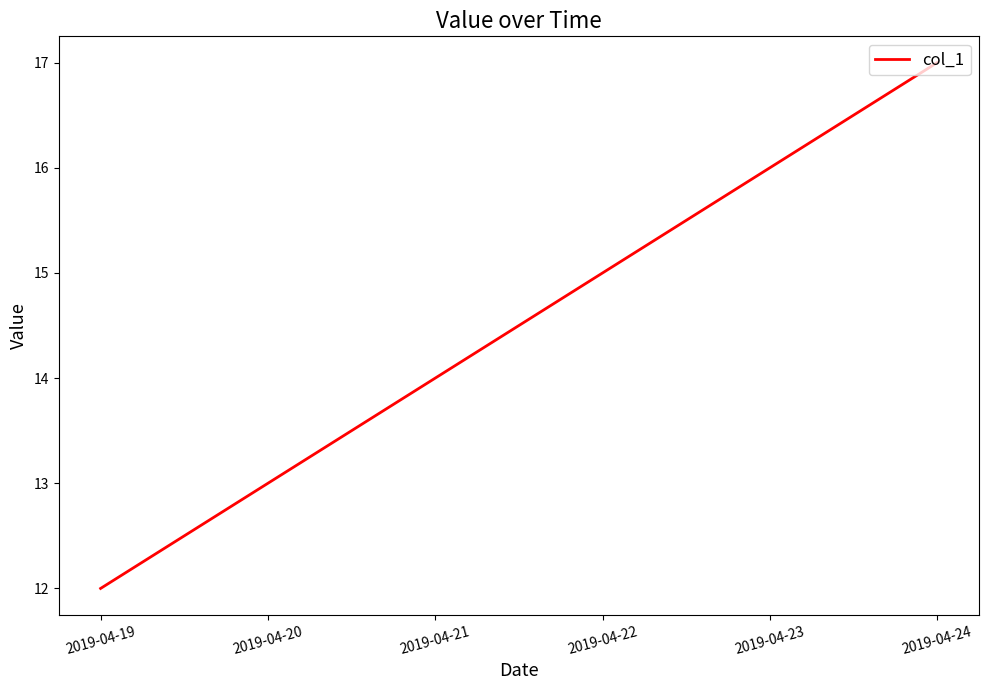

Rank the categories by value from highest to lowest.

2019-04-24, 2019-04-23, 2019-04-22, 2019-04-21, 2019-04-20, 2019-04-19